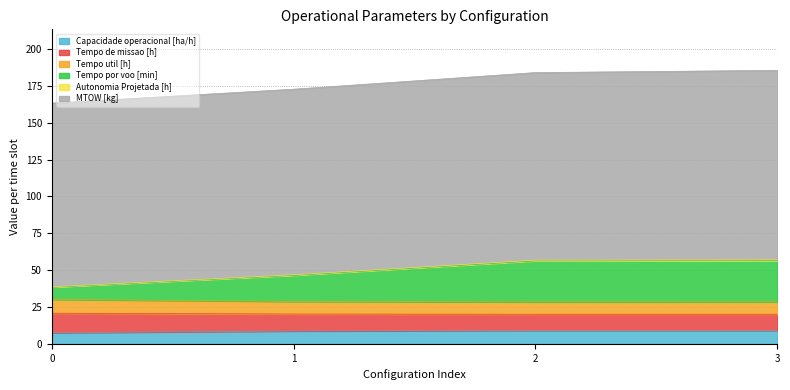

At which category is the sum across all series the highest?

3